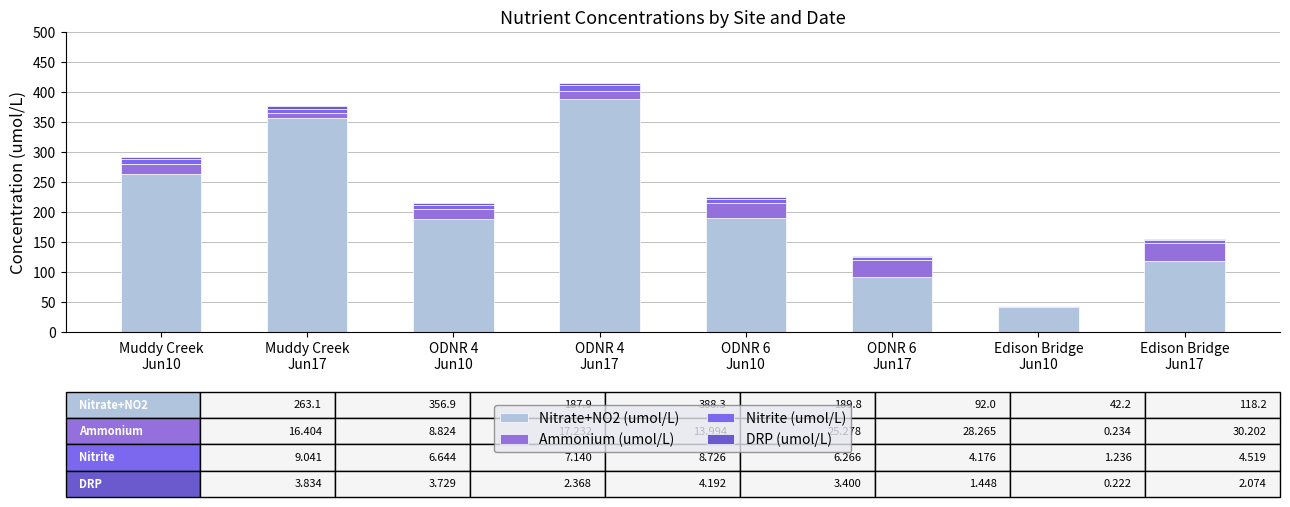

Does the chart contain stacked bars?

Yes